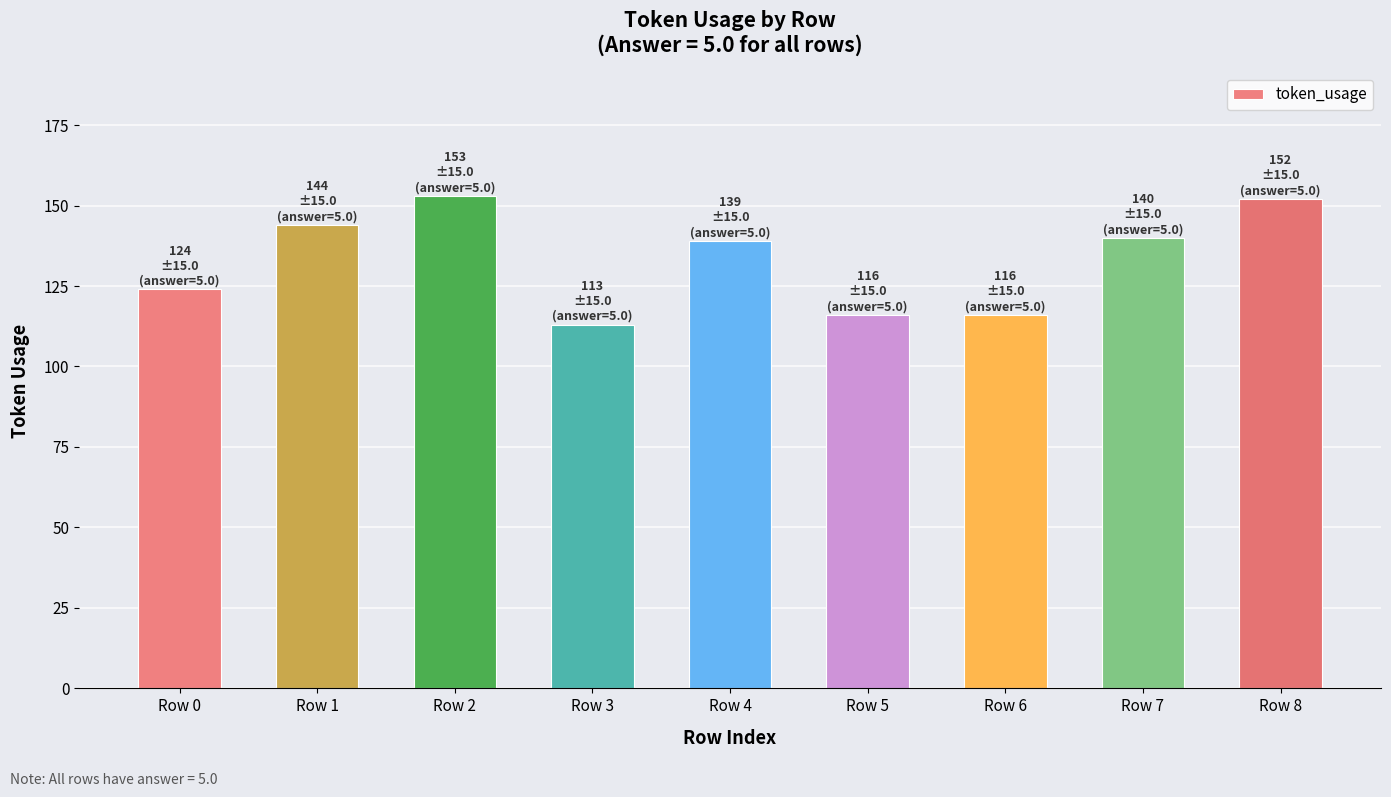

What is the ratio of the value at Row 0 to the value at Row 3?

1.1